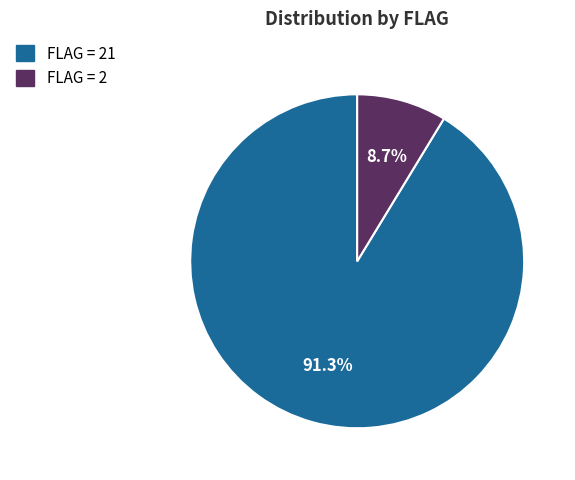

How many slices are in this pie chart?

2